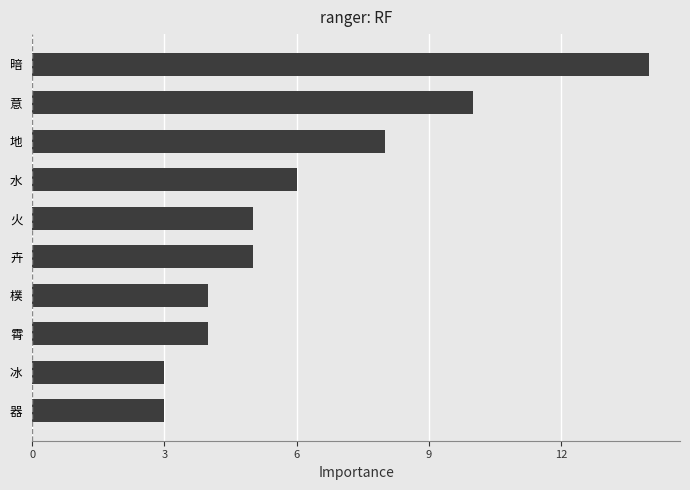

What is the label of the 9th bar from the top?

冰